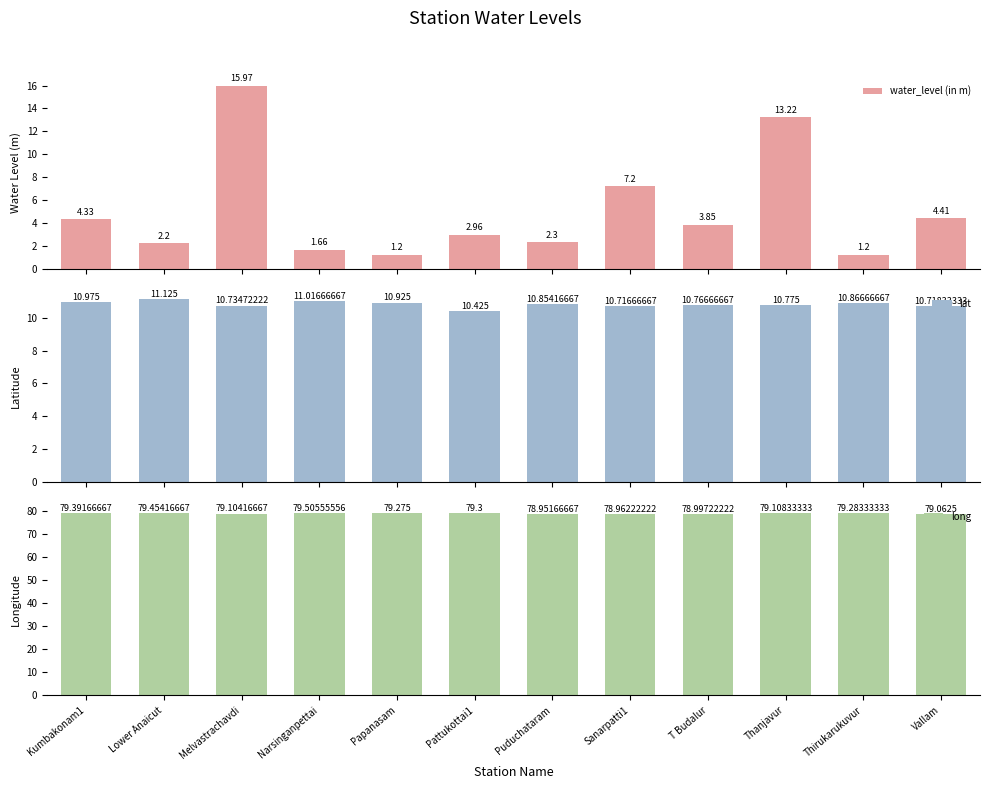

At which label does long first exceed 79?

Kumbakonam1